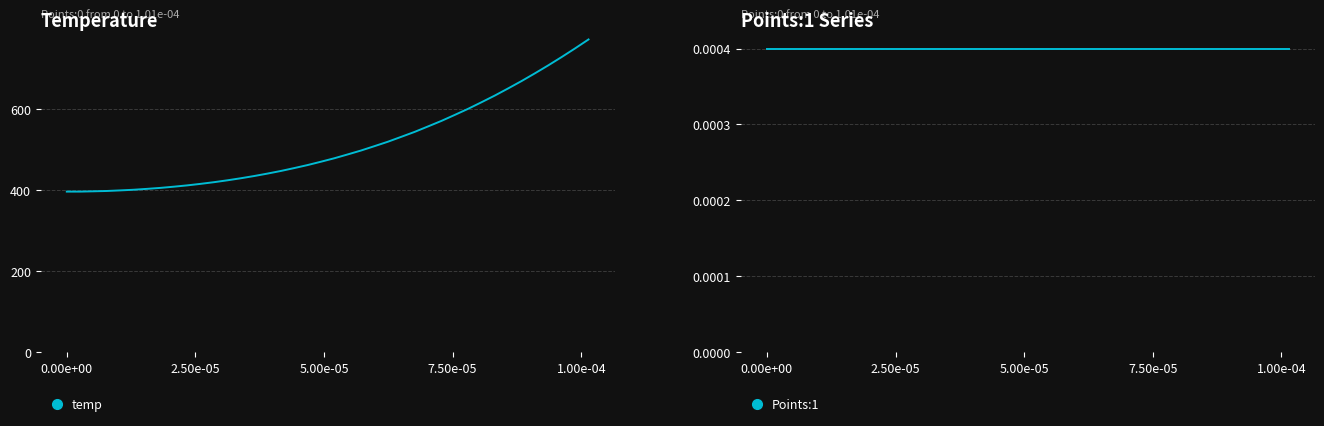

What is the highest value of the temp series?

772.6